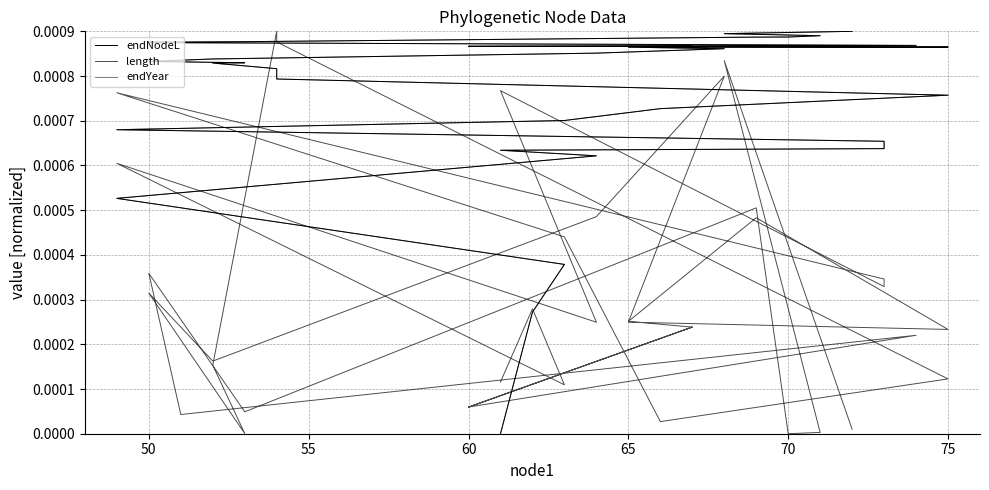

What are all the series names shown in the legend?

endNodeL, length, endYear